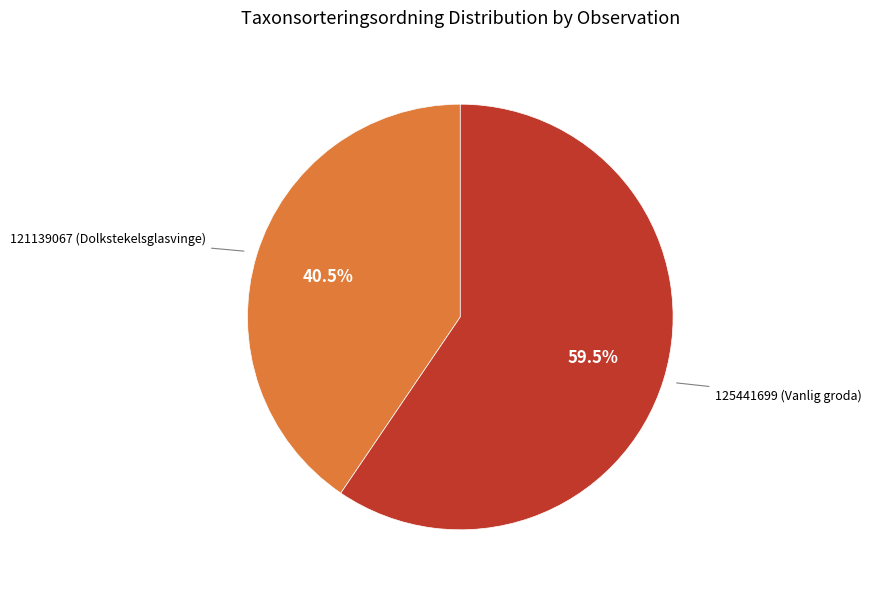

Does any single category account for the majority?

Yes